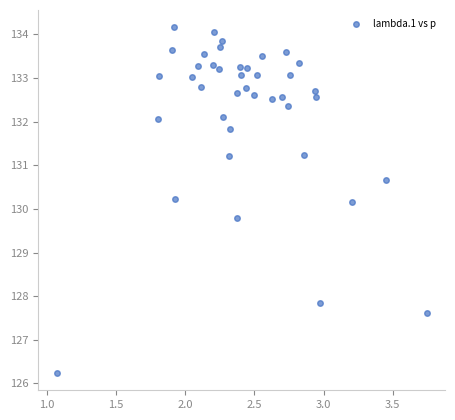

What is the range of X values (max minus min)?

2.7